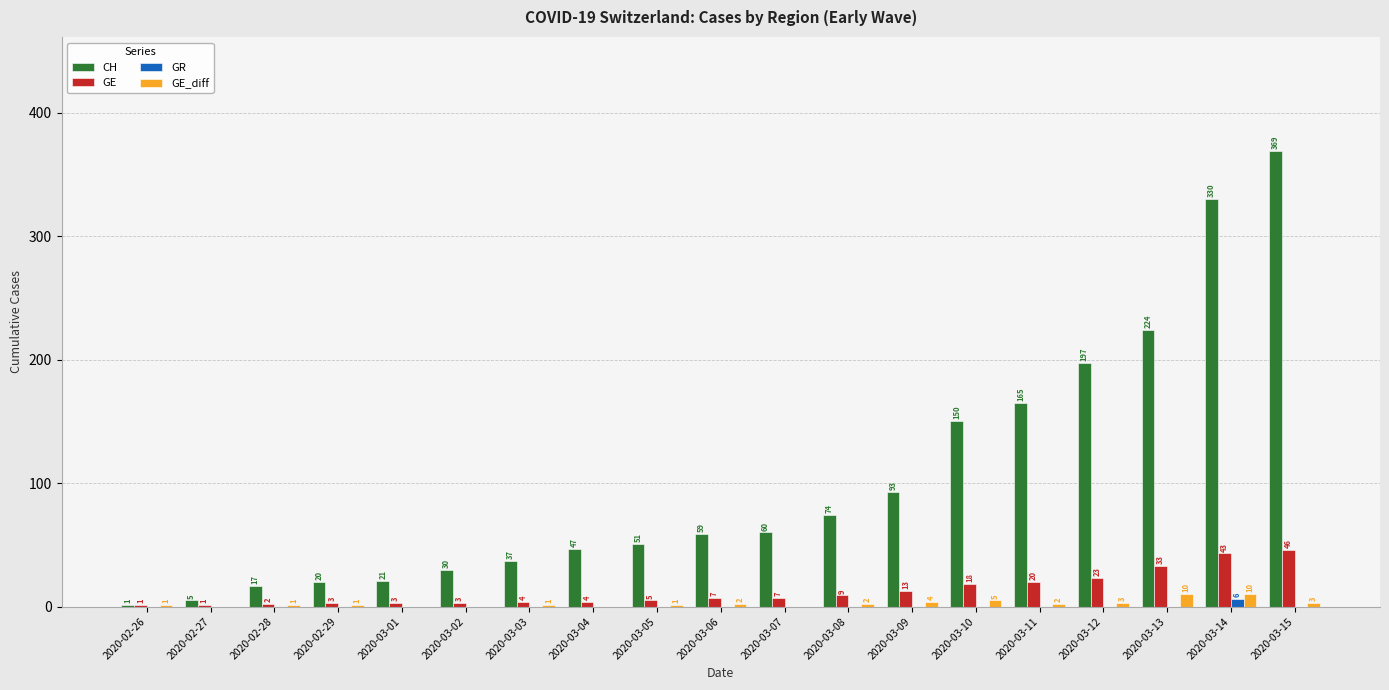

Is it true that CH equals 60 at 2020-03-07?

True